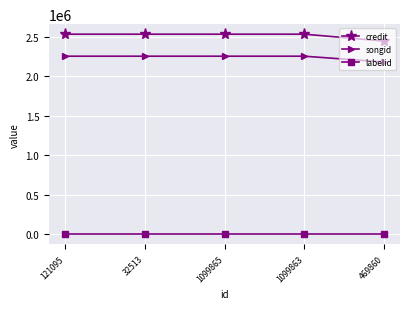

Rank the series at 469860 from highest to lowest value.

credit, songid, labelid